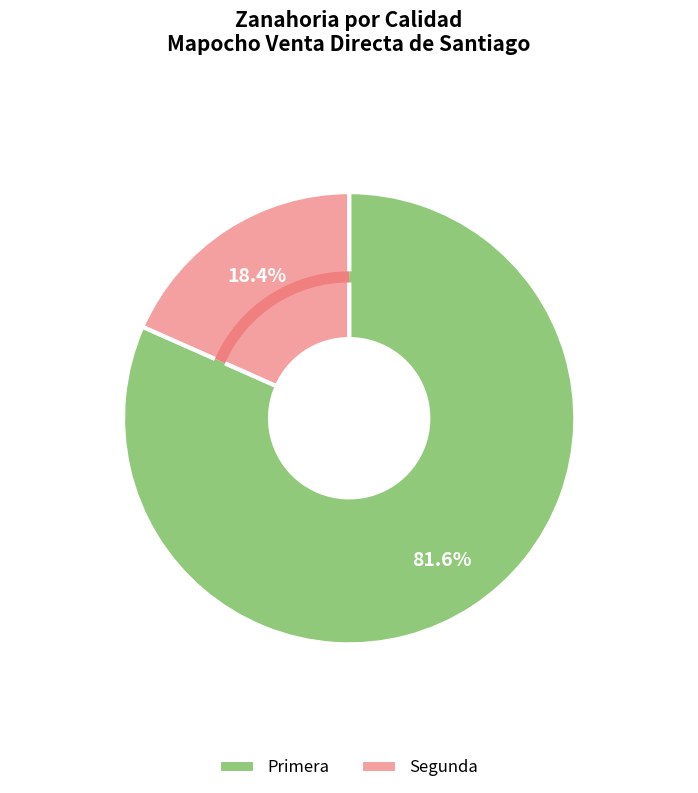

Rank the categories by value from highest to lowest.

Primera, Segunda